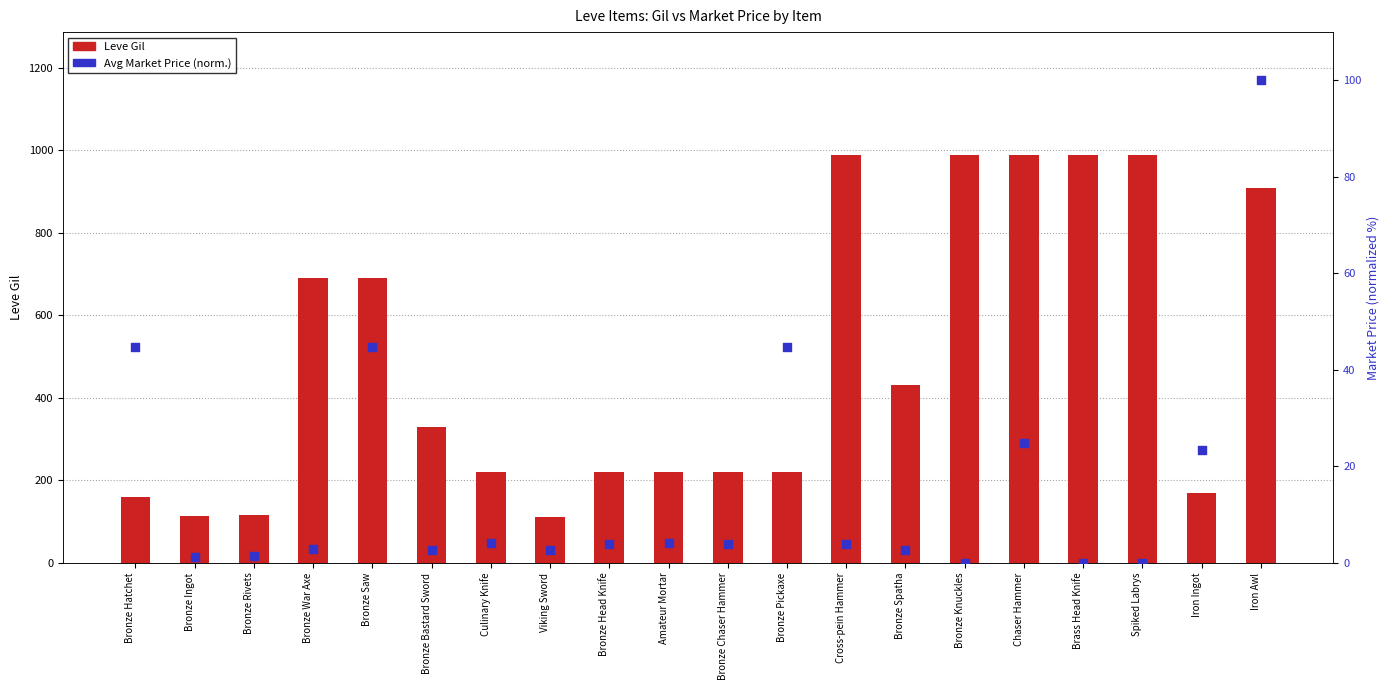

Which series reaches the minimum Y coordinate?

Avg Market Price (norm.)